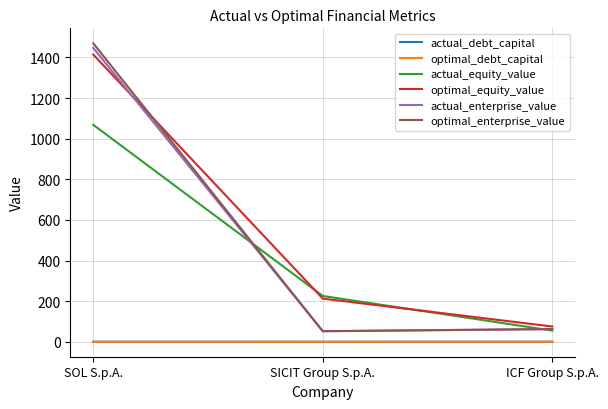

List the labels in order of actual_equity_value value, largest first.

SOL S.p.A., SICIT Group S.p.A., ICF Group S.p.A.